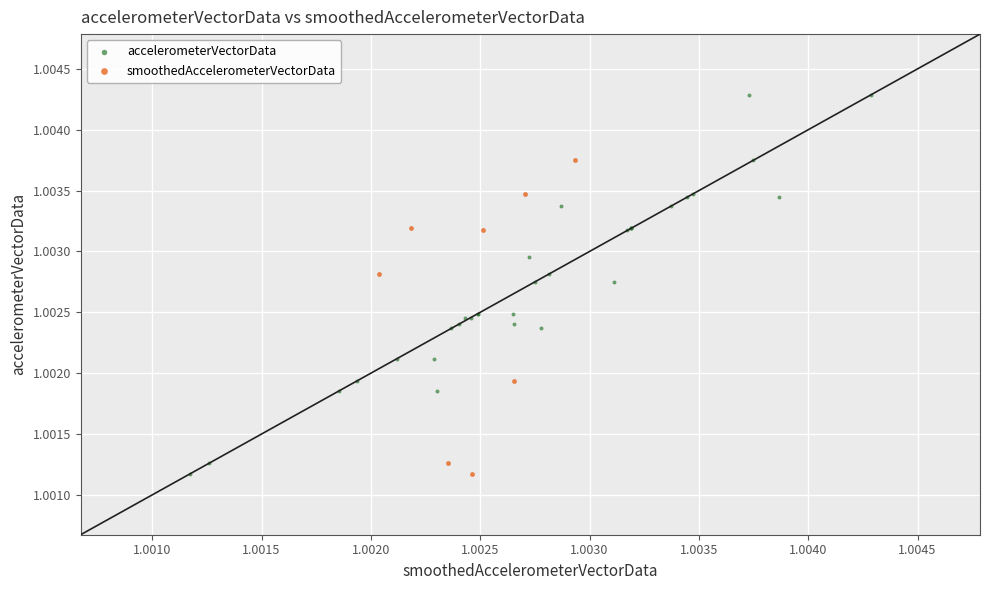

Which series reaches the maximum Y coordinate?

accelerometerVectorData